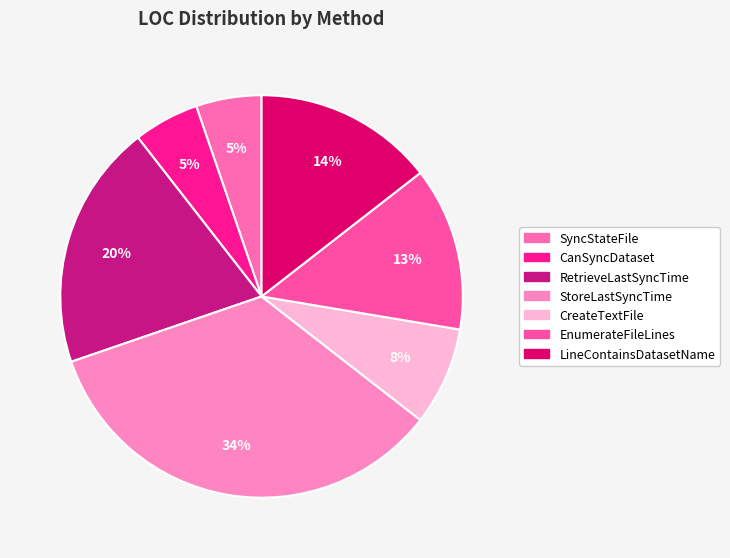

Is CanSyncDataset the majority of the pie?

No